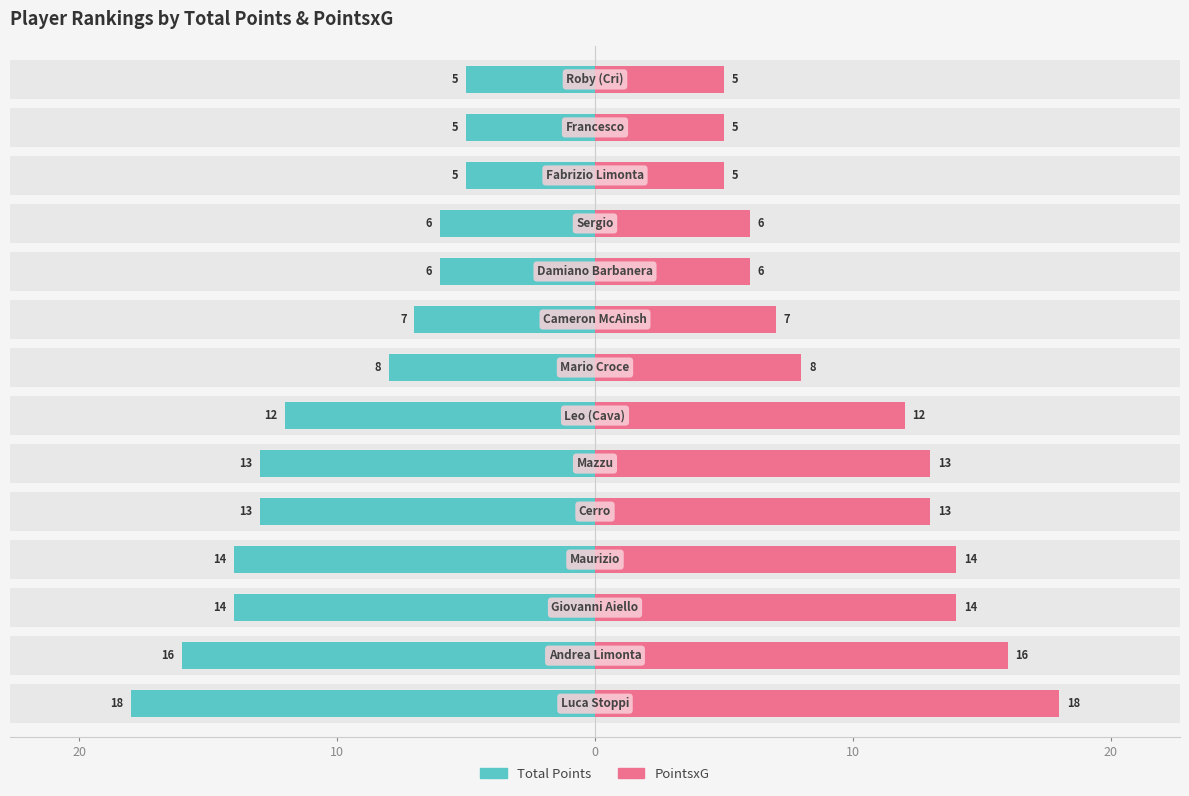

List the series in order of their peak value, highest first.

PointsxG, Total Points